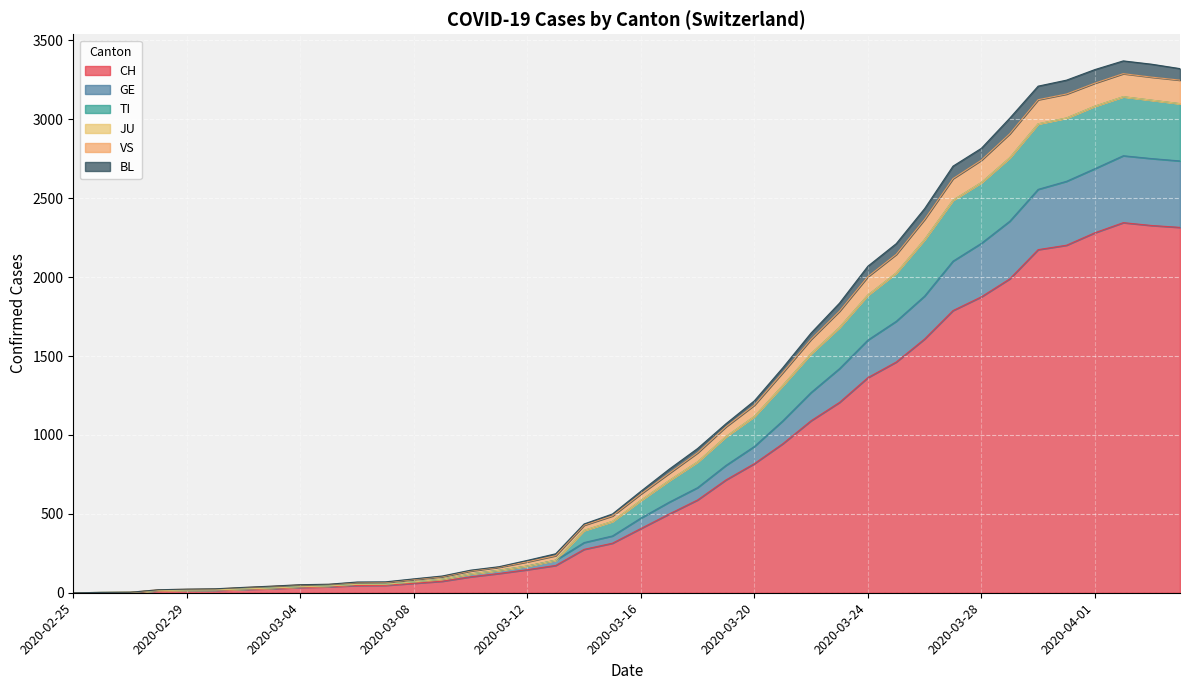

Does the chart display data point markers on the line(s)?

No